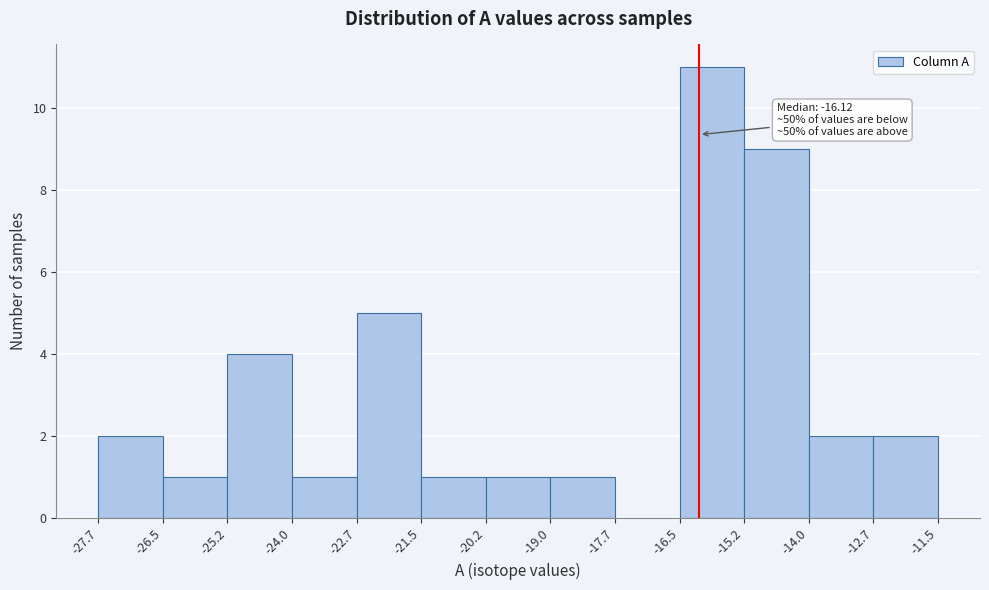

Which range on the x-axis has the tallest bar?

-16.5 to -15.2